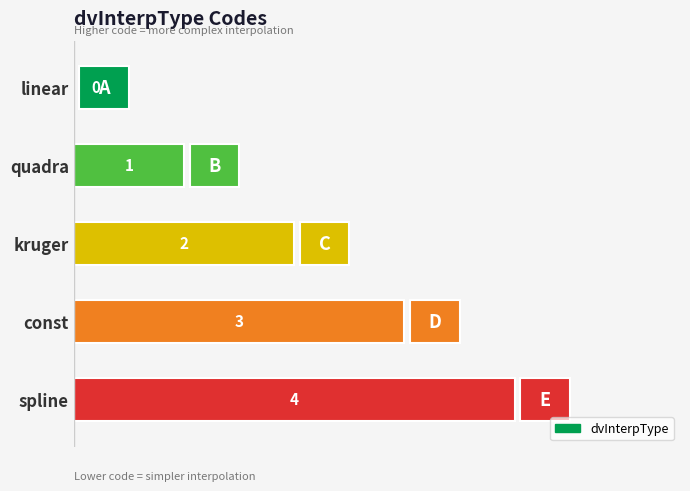

True or false: the data shows 3 at const.

True